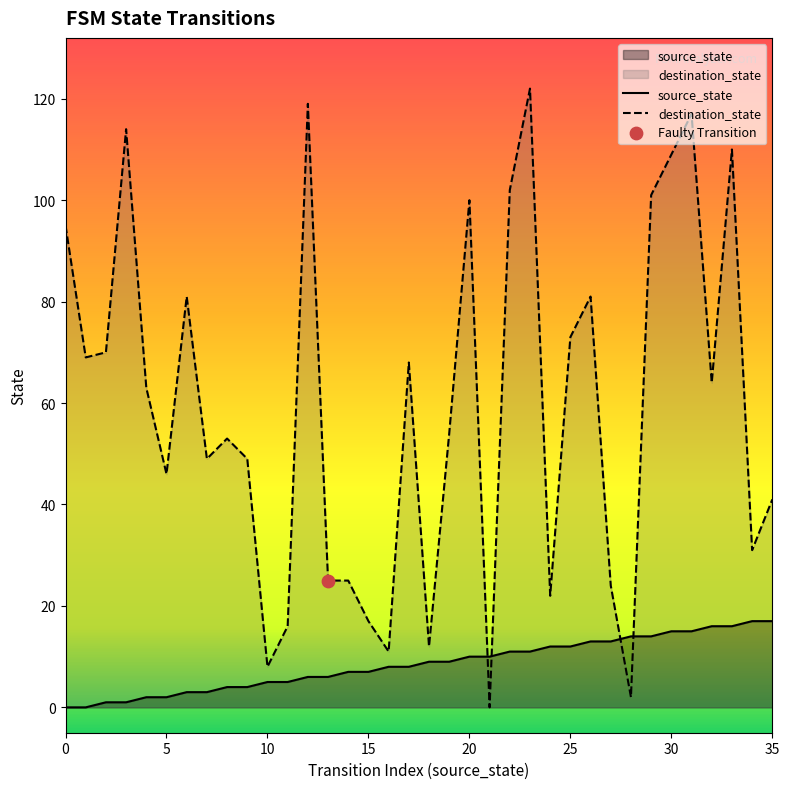

Which series reaches the maximum Y coordinate?

destination_state